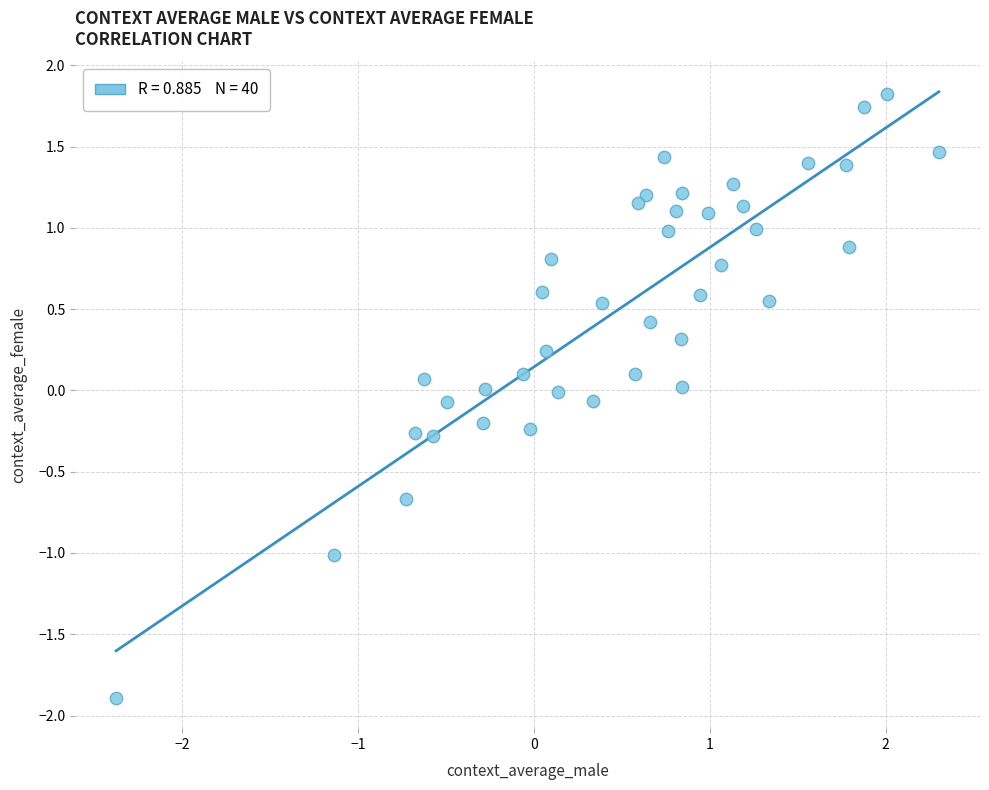

What is the range of X values (max minus min)?

4.7